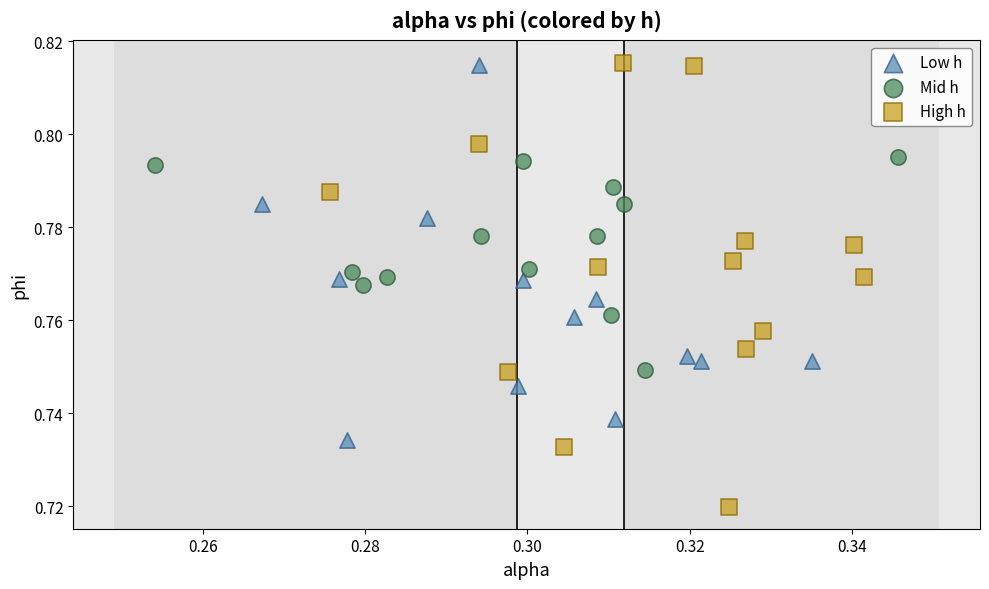

Which series contains the lowest Y value?

High h